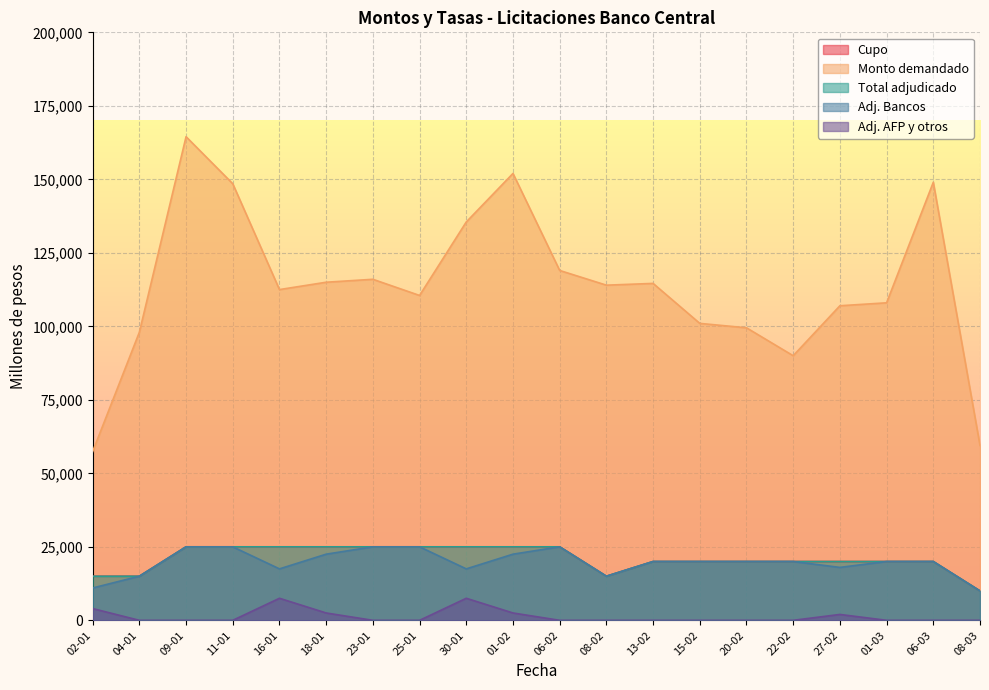

Which has a higher value, 11-01 or 06-03?

11-01